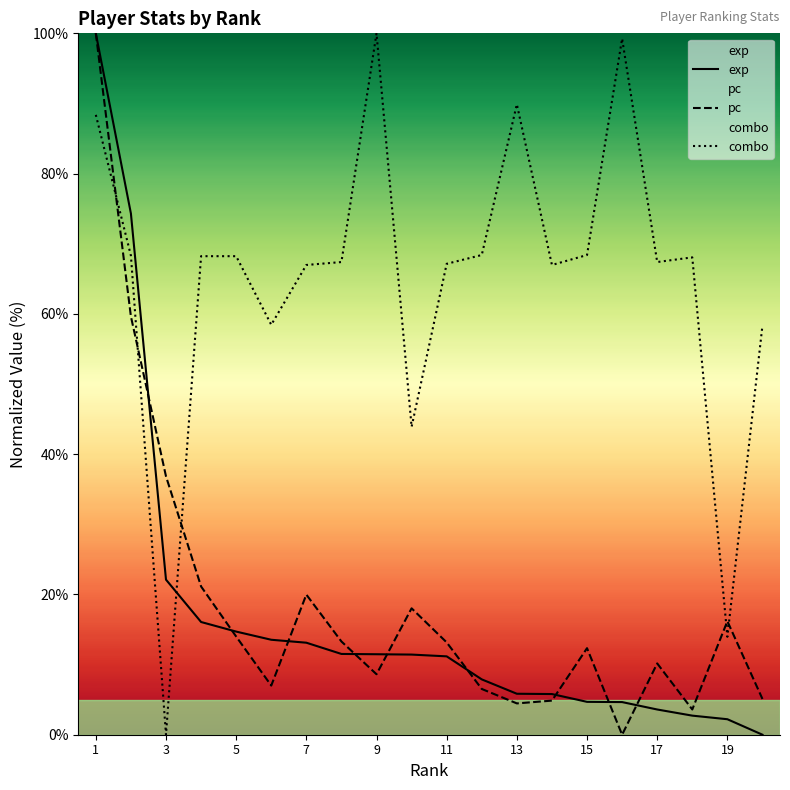

True or false: combo has more than 0 interior local peaks.

True